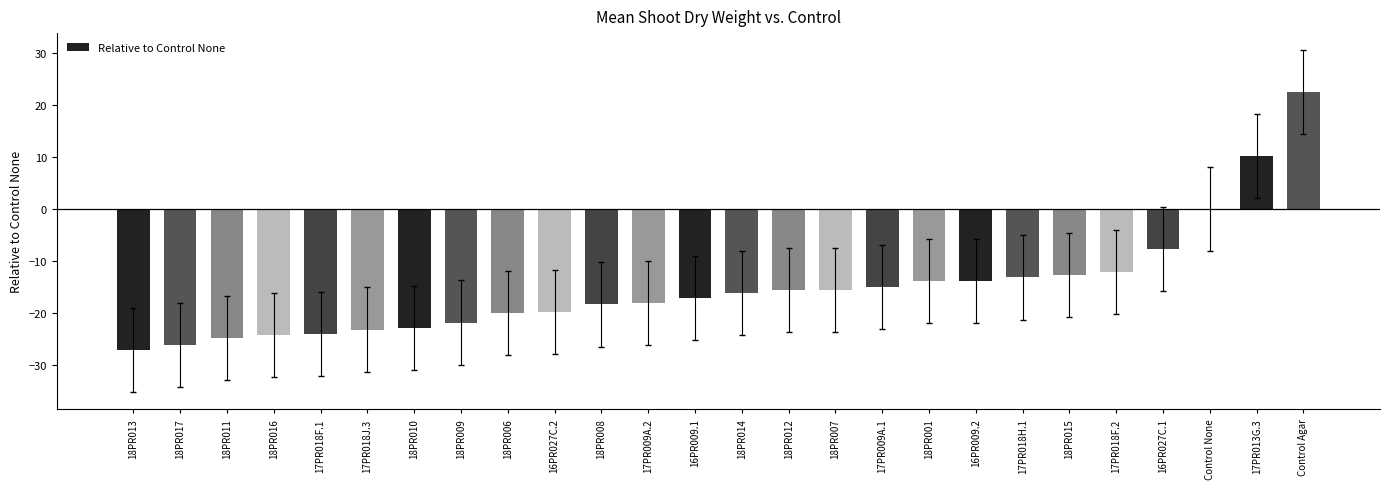

What value does the data have at 17PR009A.1?

-15.0